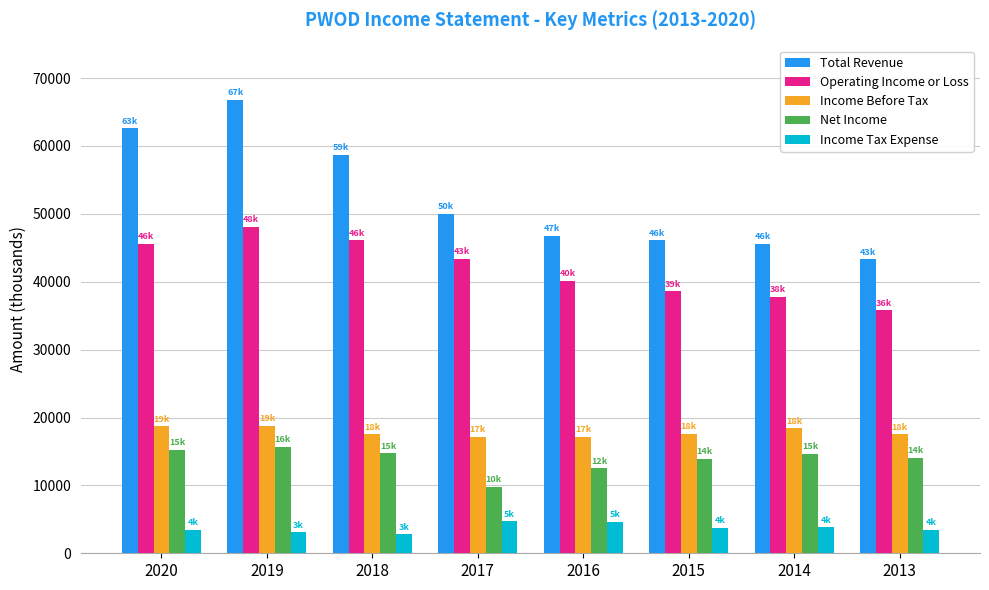

What are all the series names shown in the legend?

Total Revenue, Operating Income or Loss, Income Before Tax, Net Income, Income Tax Expense